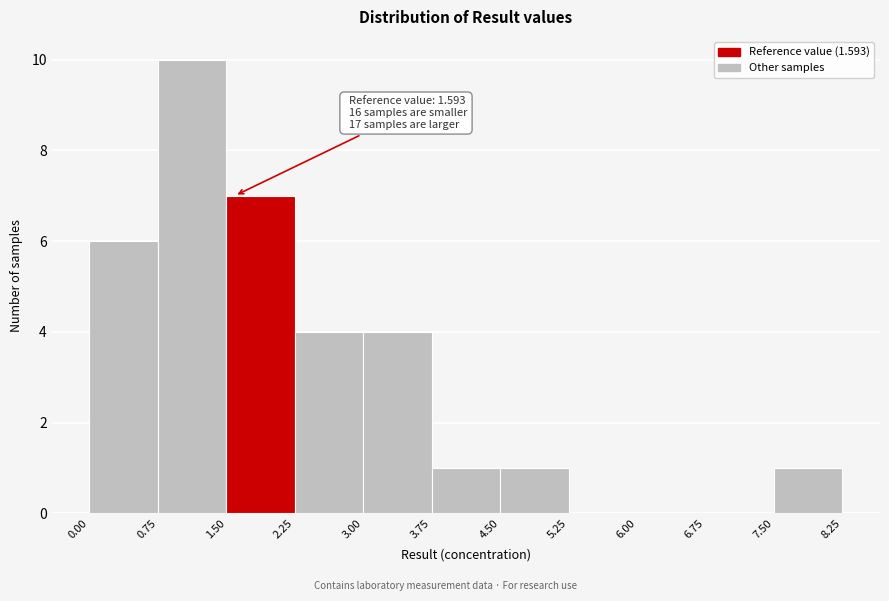

Which range on the x-axis has the tallest bar?

0.75 to 1.50